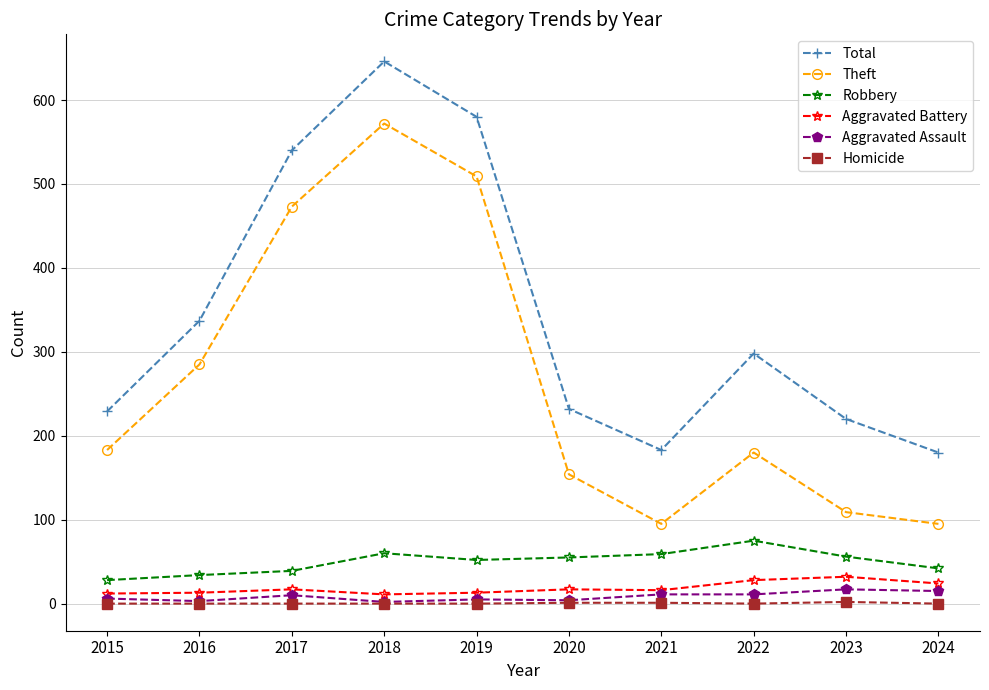

What is the difference between the maximum and minimum values in the Robbery series?

47